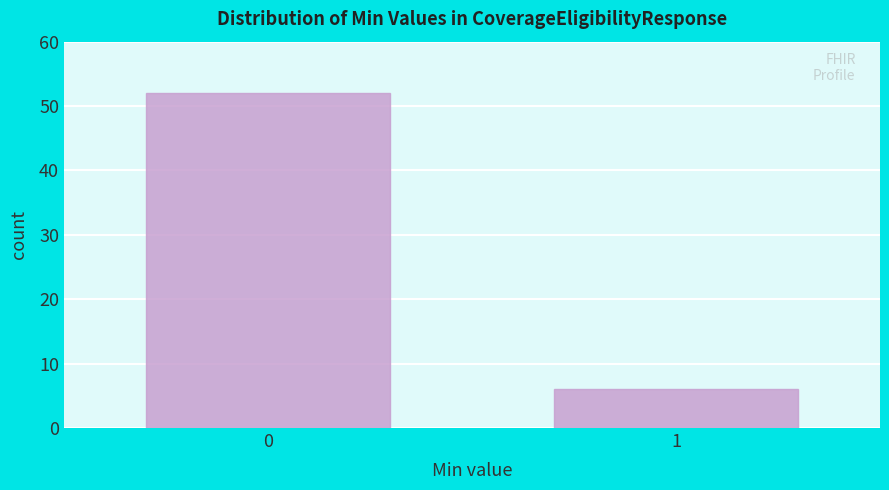

Reading right to left, what are all the values shown in this chart?

1=6	0=52